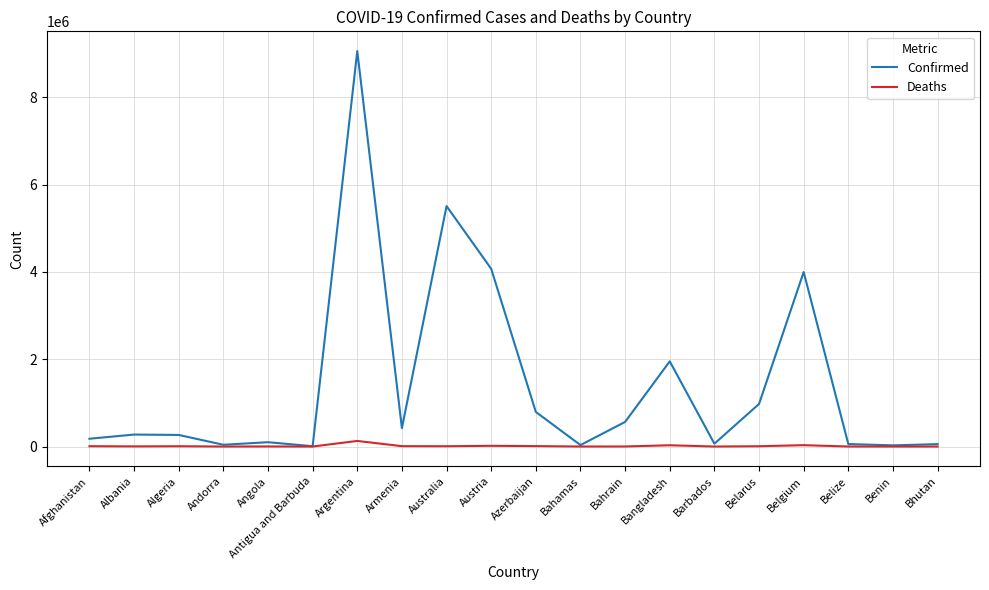

Which series has the widest spread of values?

Confirmed